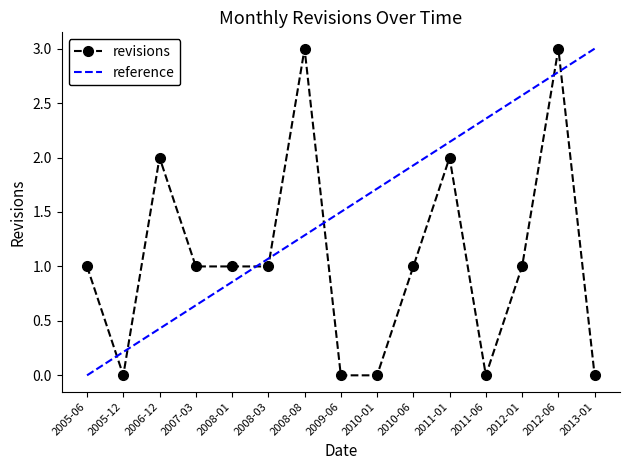

What is the label of the 3rd point from the right?

2012-01